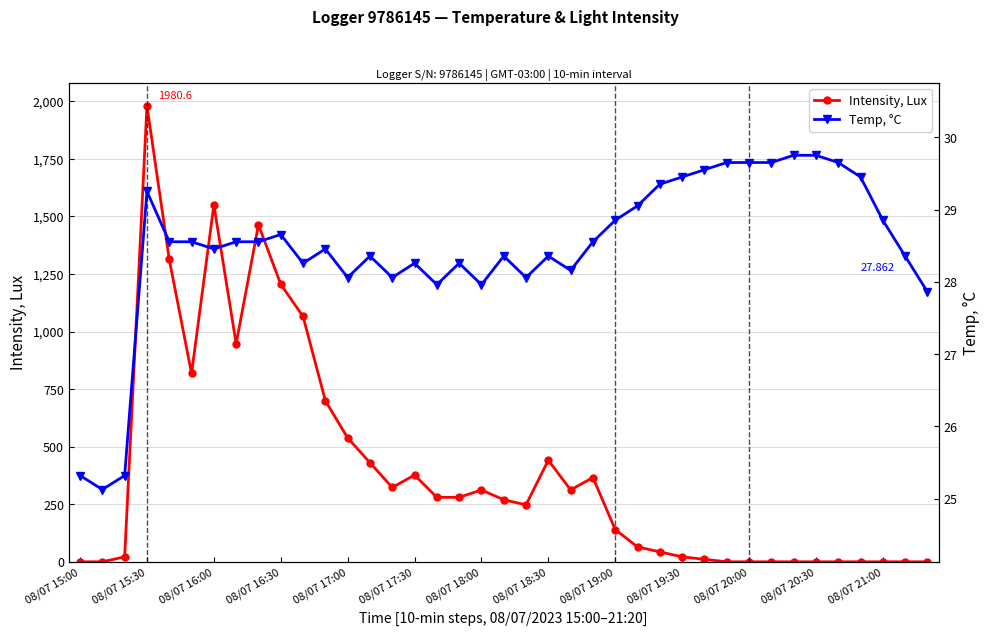

The value of Intensity, Lux at 20 is 247.6. True or false?

True